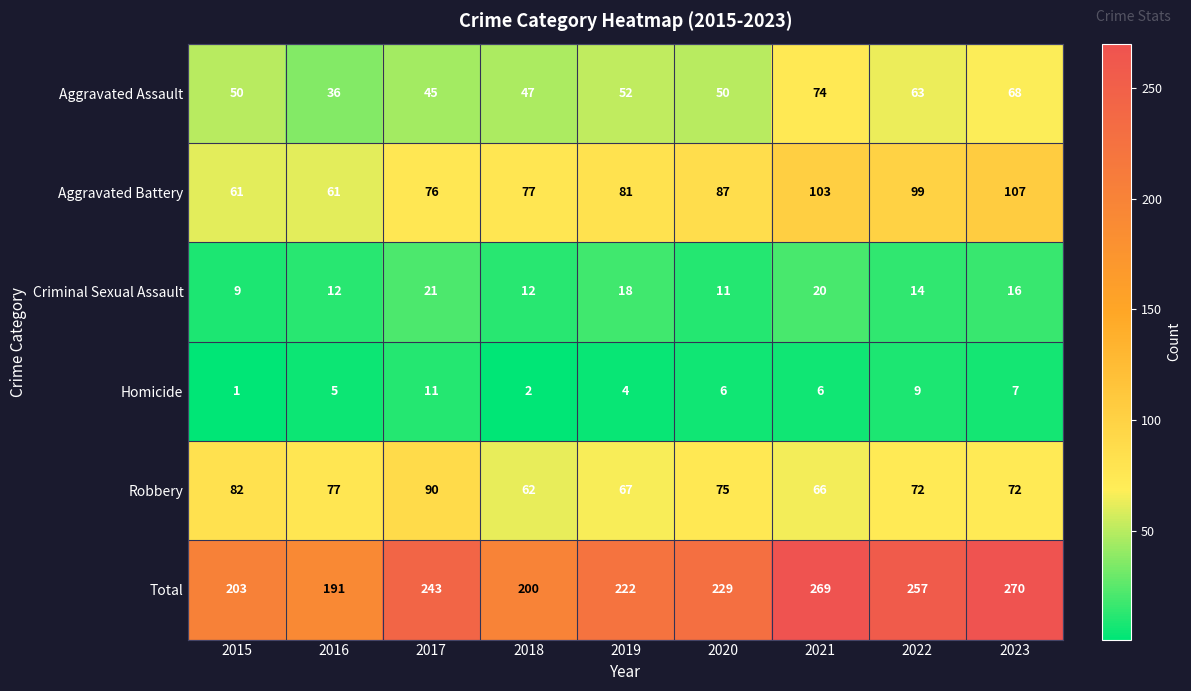

Which category has the highest value across all series?

2023